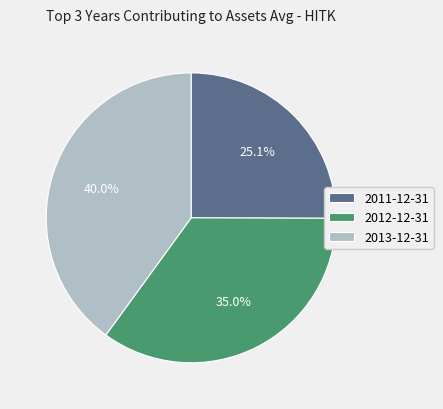

What percentage is the 2012-12-31 slice, to the nearest percent?

35%